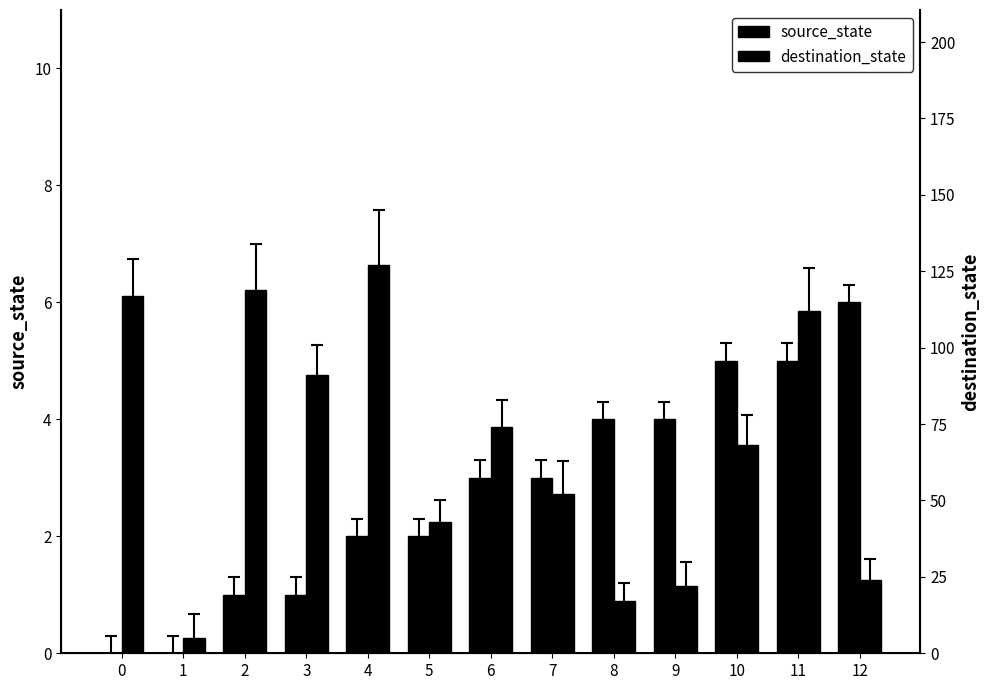

At how many categories does at least one series exceed 45?

8